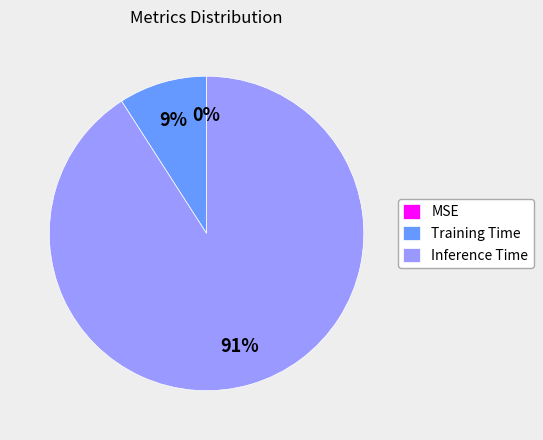

Which slice is the largest?

Inference Time